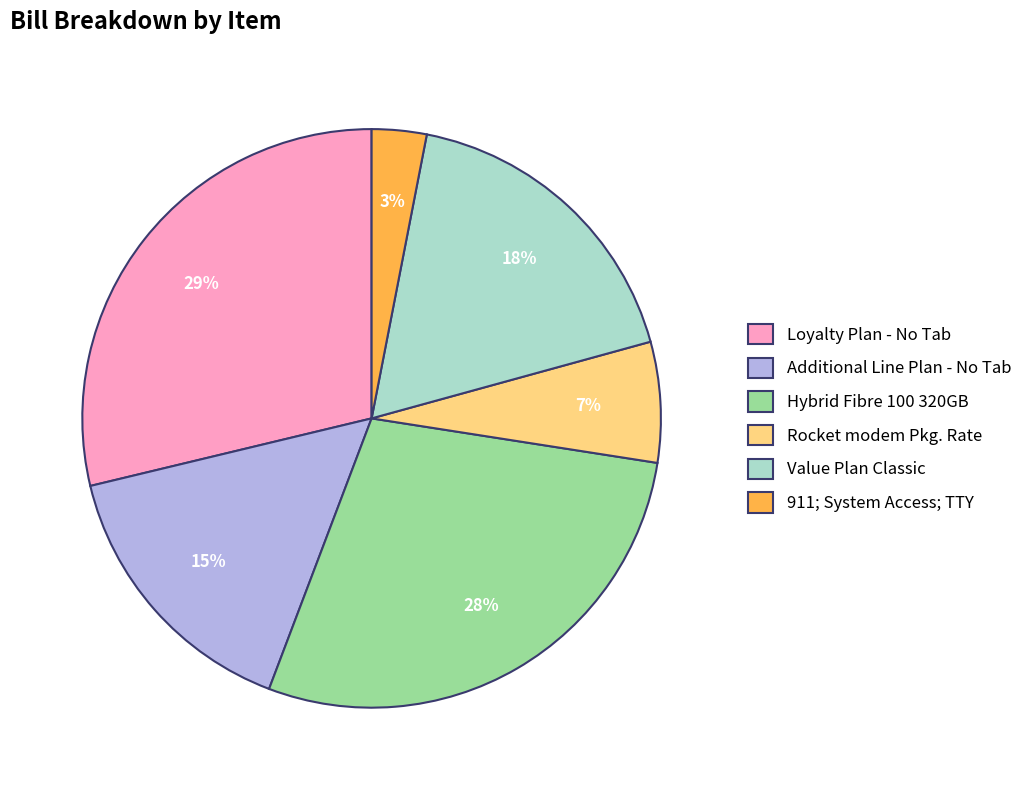

What percentage is the Hybrid Fibre 100 320GB slice, to the nearest percent?

28%